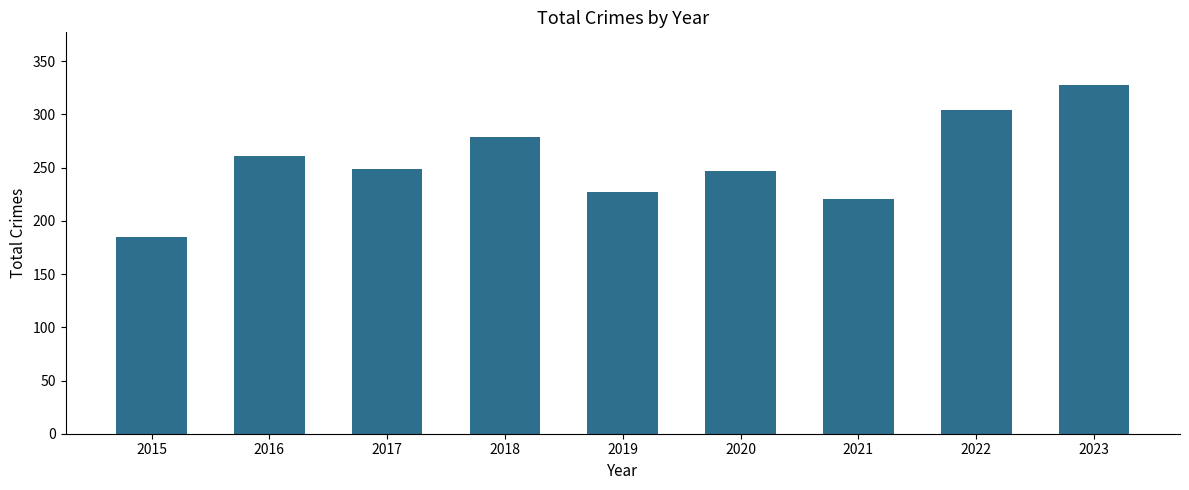

What is the value of the 6th bar from the left?

247